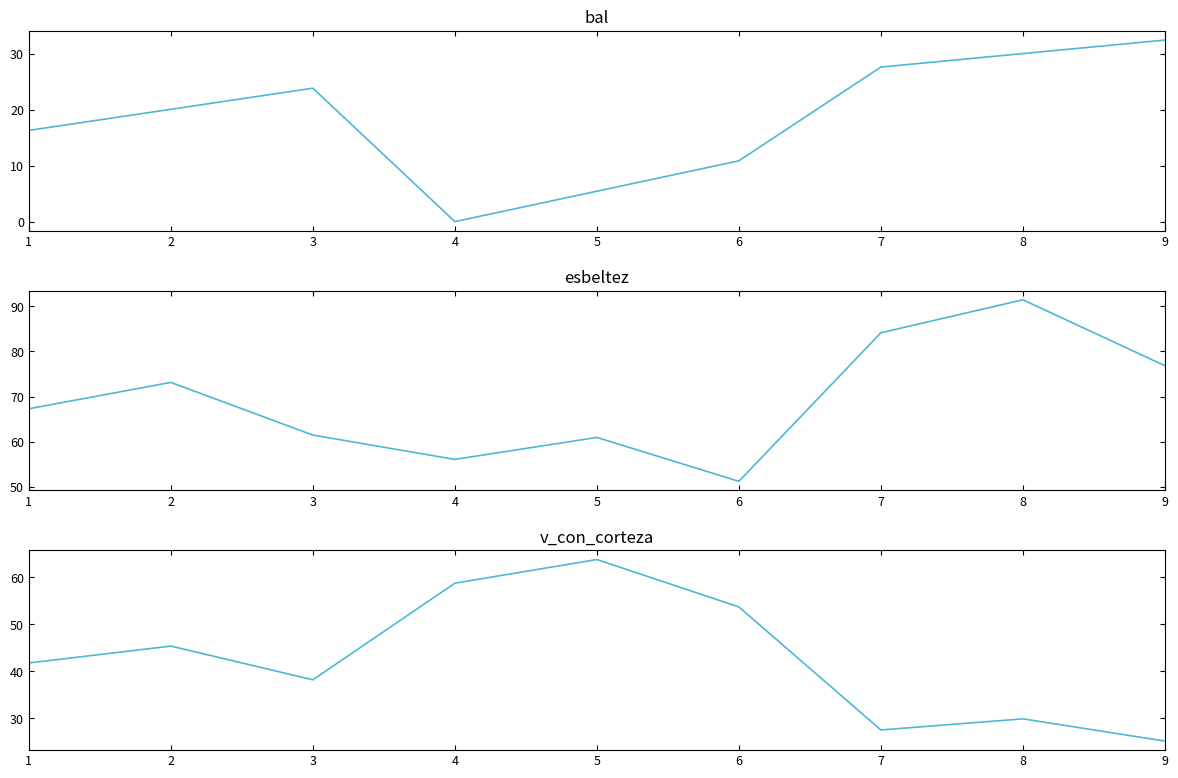

At which label does bal first exceed 20?

2